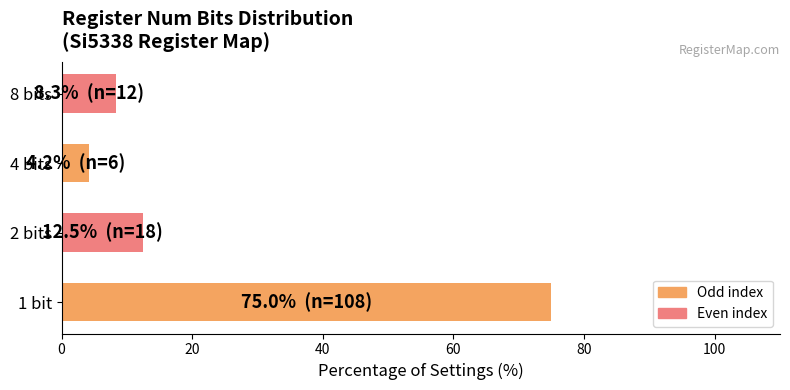

What is the difference between the second highest and minimum values?

8.3